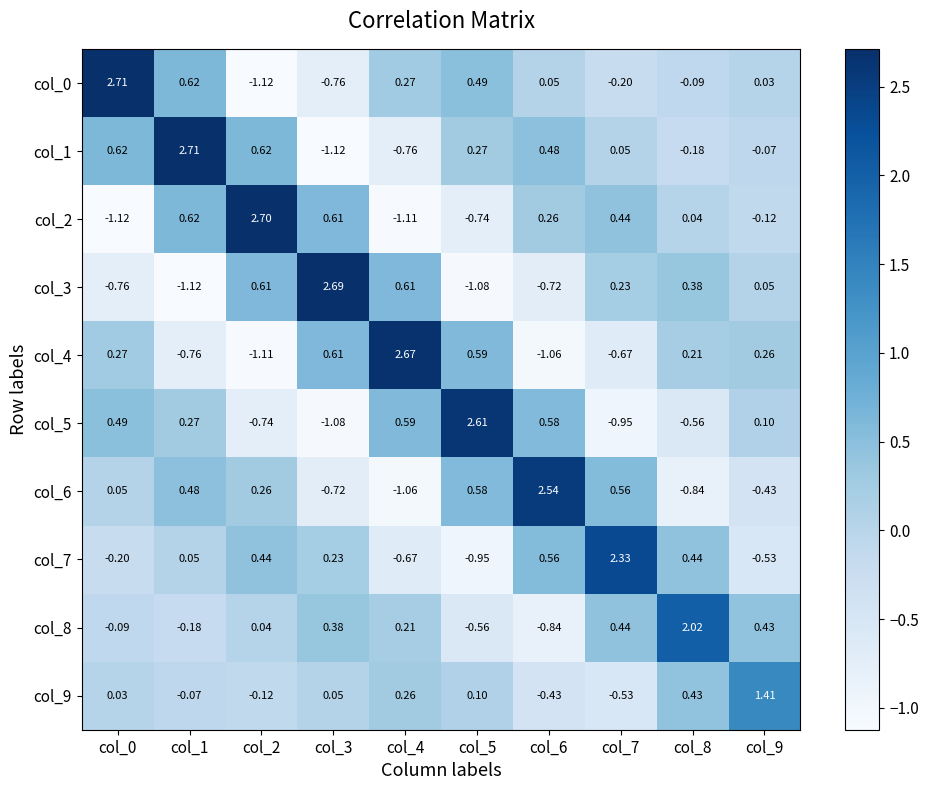

Is the value of col_4 at col_8 greater than the value of col_0 at col_1?

No